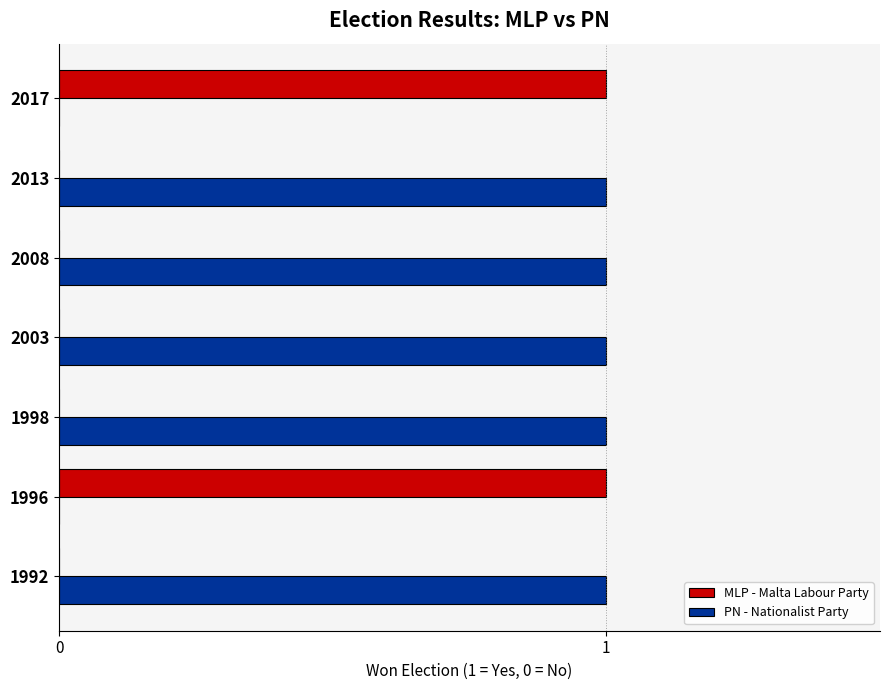

What is the highest value of the PN - Nationalist Party series?

1